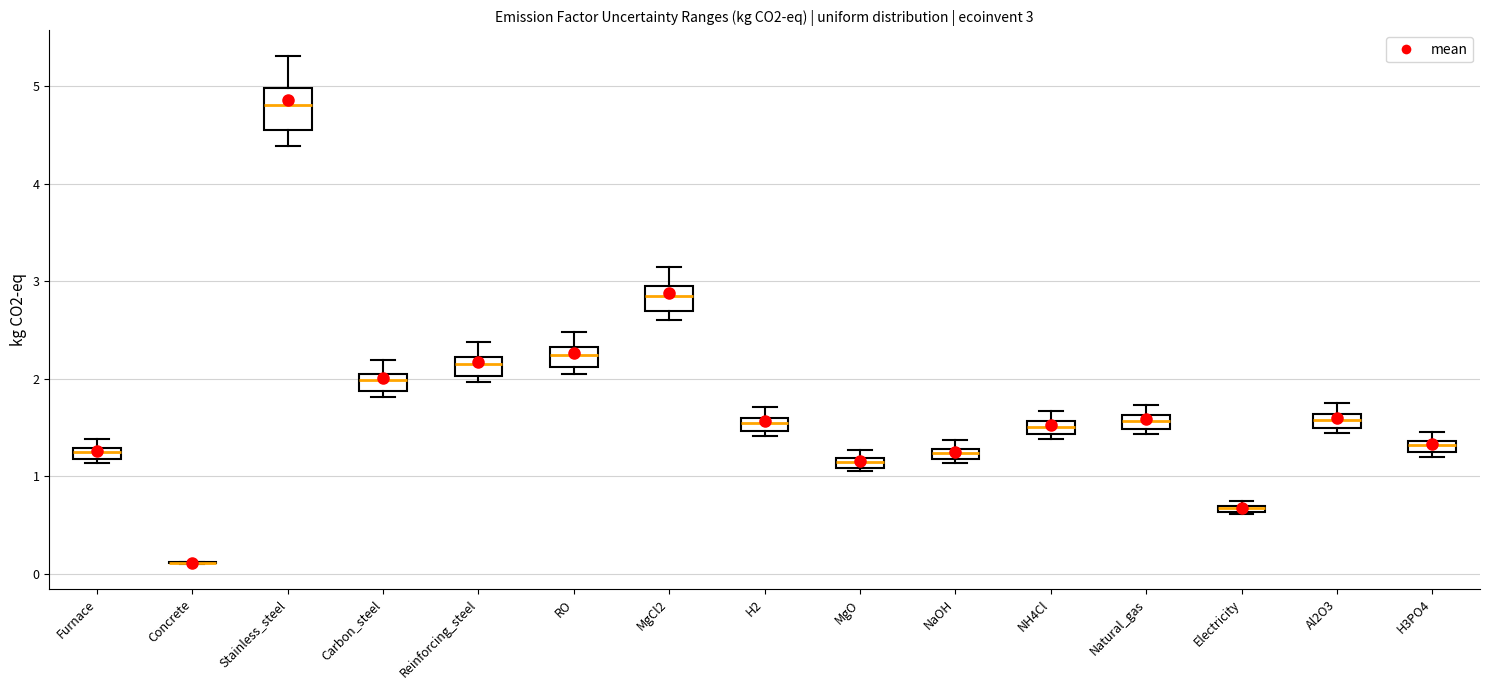

Comparing the boxes themselves (not the whiskers), which one is the tallest?

Stainless_steel